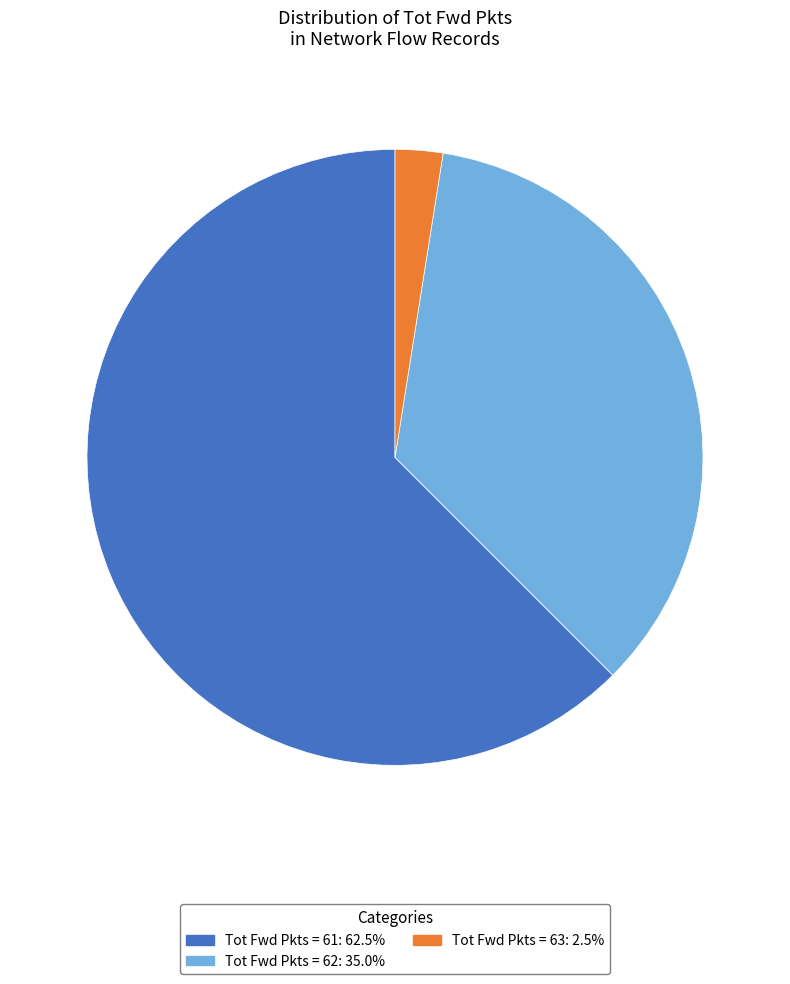

Is there a majority slice in this chart?

Yes